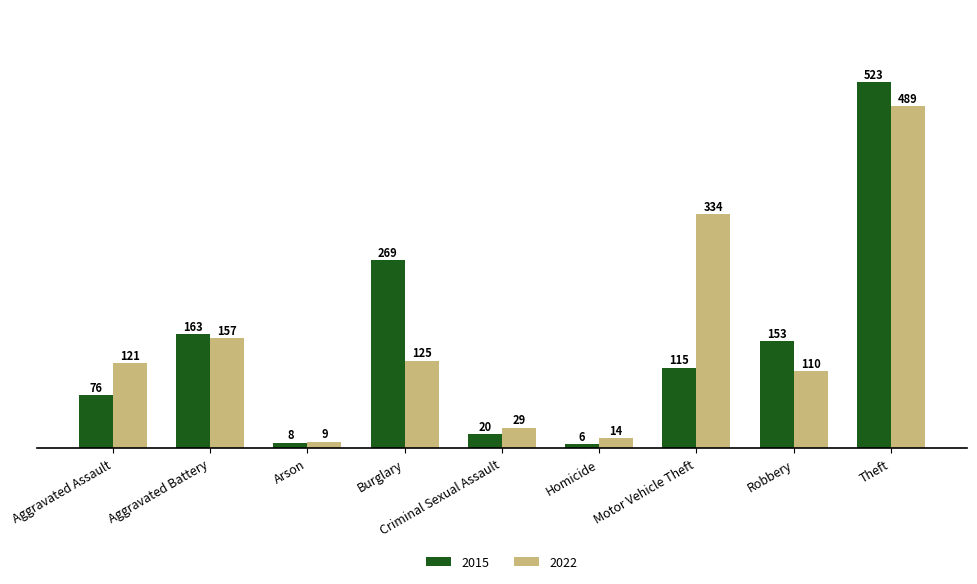

What is the smallest value displayed?

6